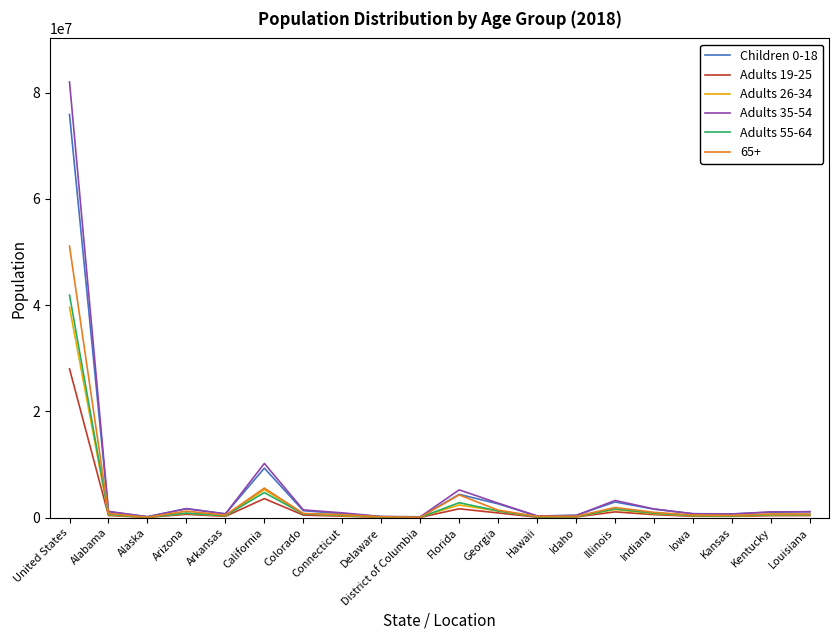

At which label does Adults 26-34 reach its peak?

United States